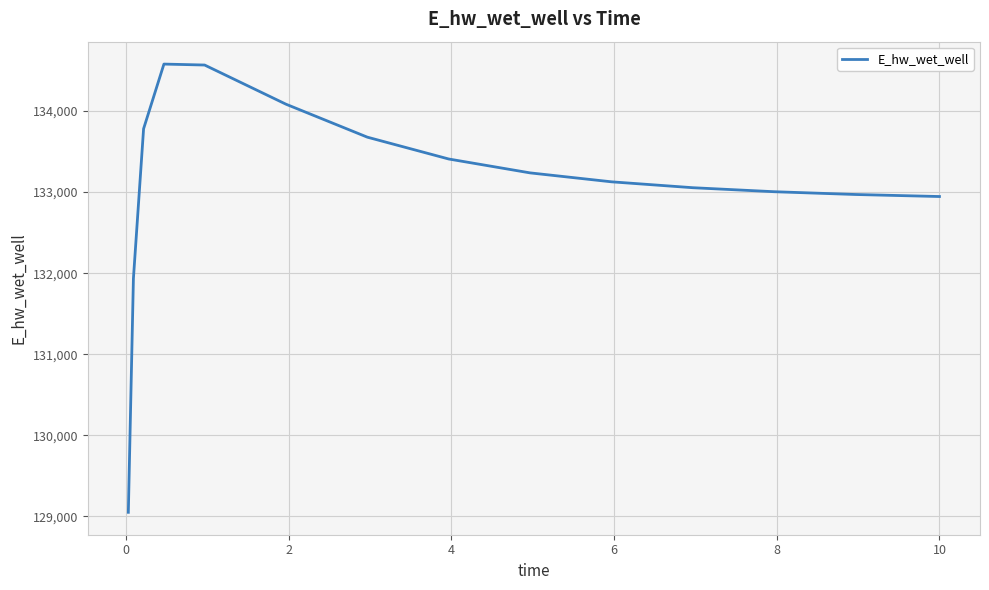

What is the difference between the maximum and minimum values?

5526.3